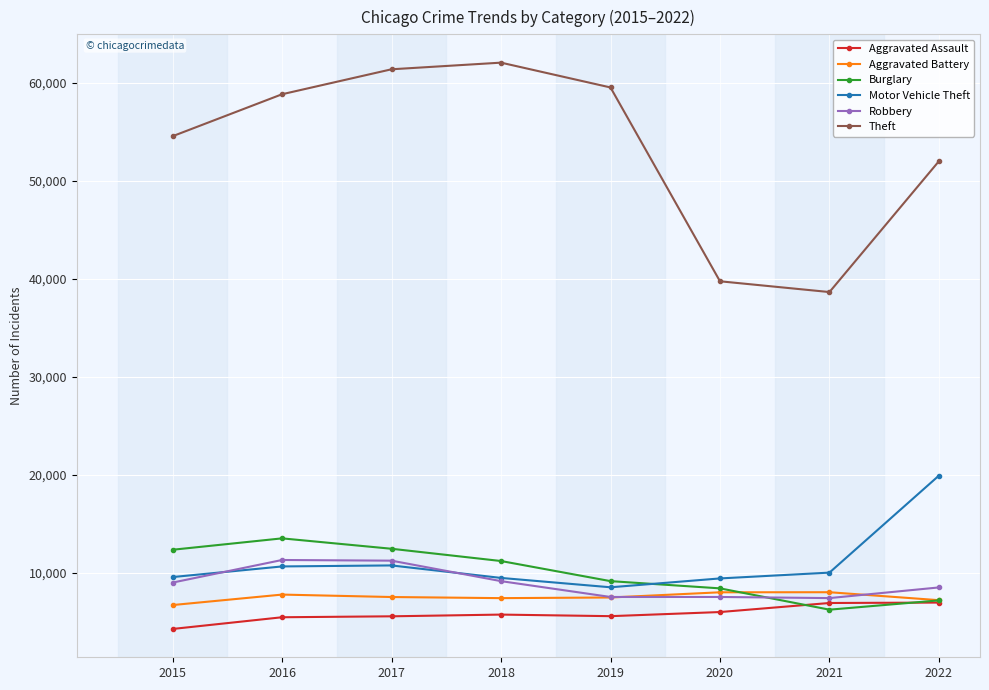

What is the smallest value displayed?

4279